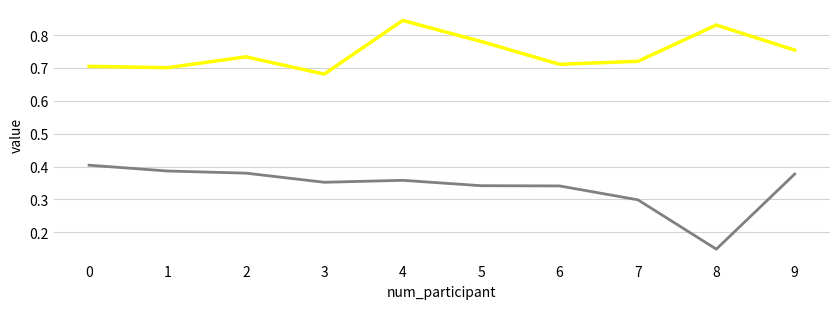

What is the total value across all series at 4?

1.2